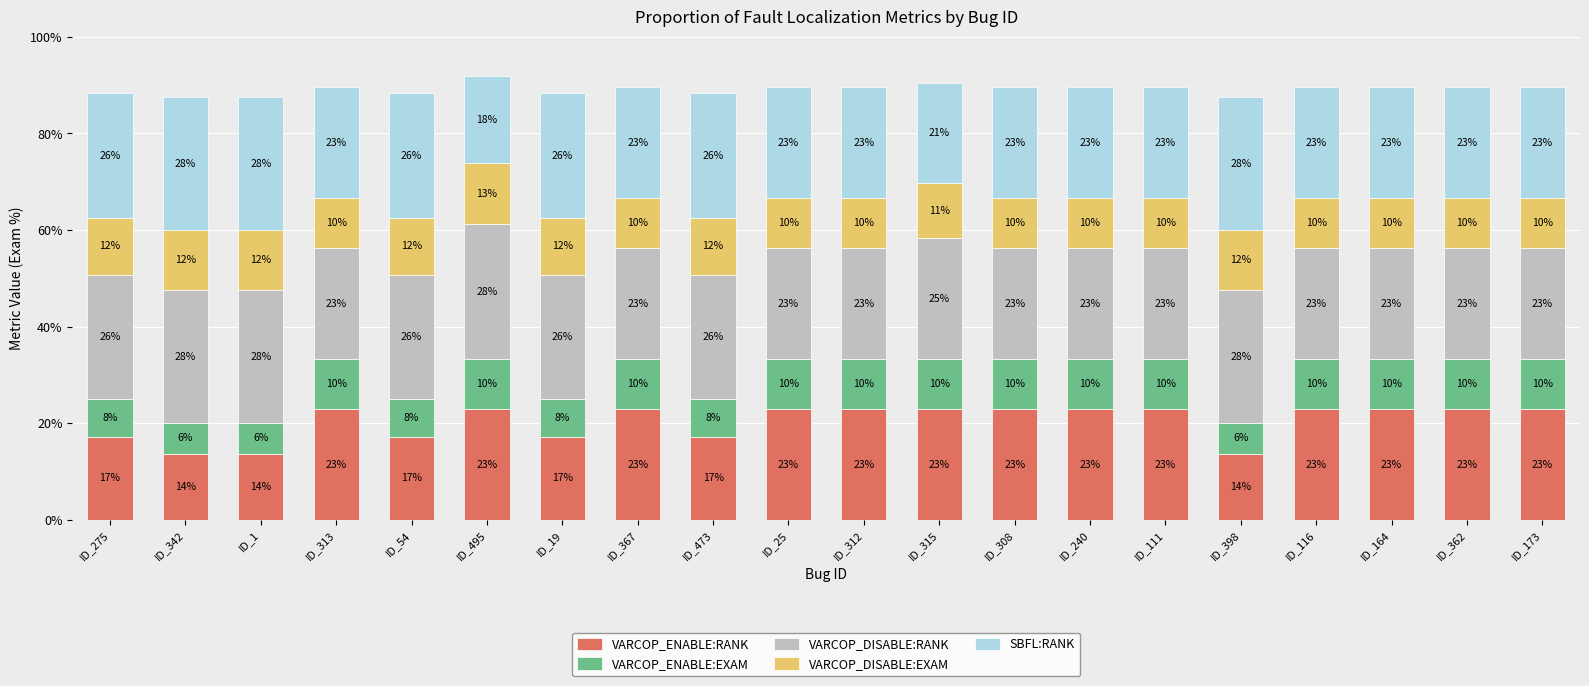

Does the chart contain stacked bars?

Yes